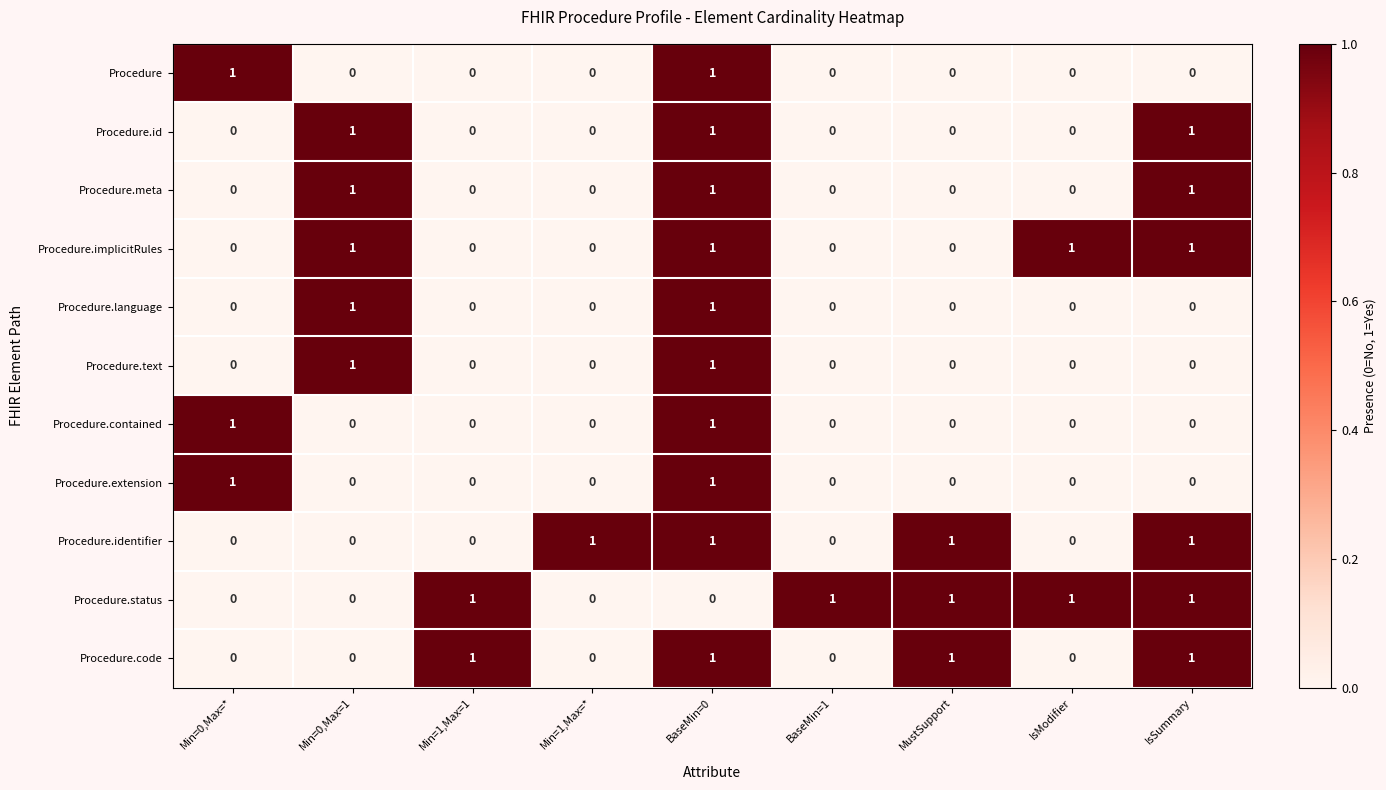

What is the sum of all Procedure.identifier values?

4